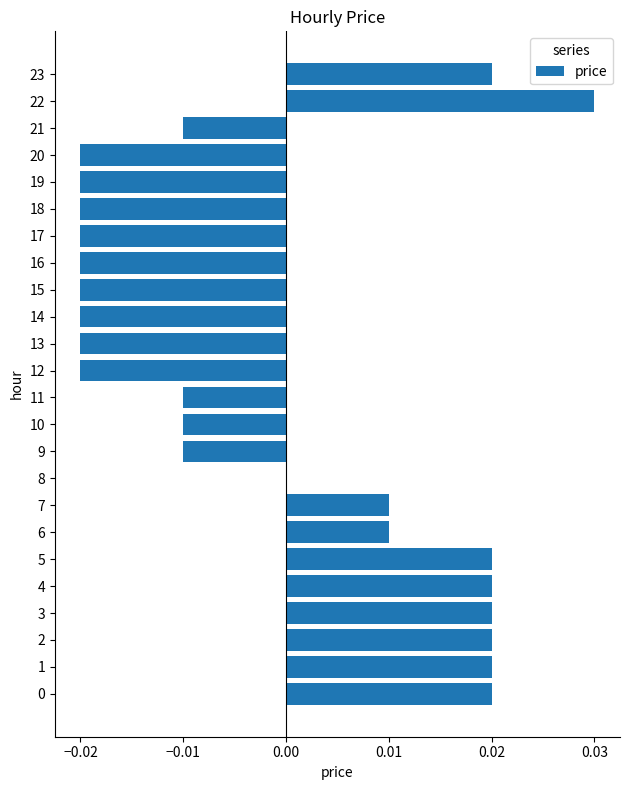

At which label is the value closest to 0?

8